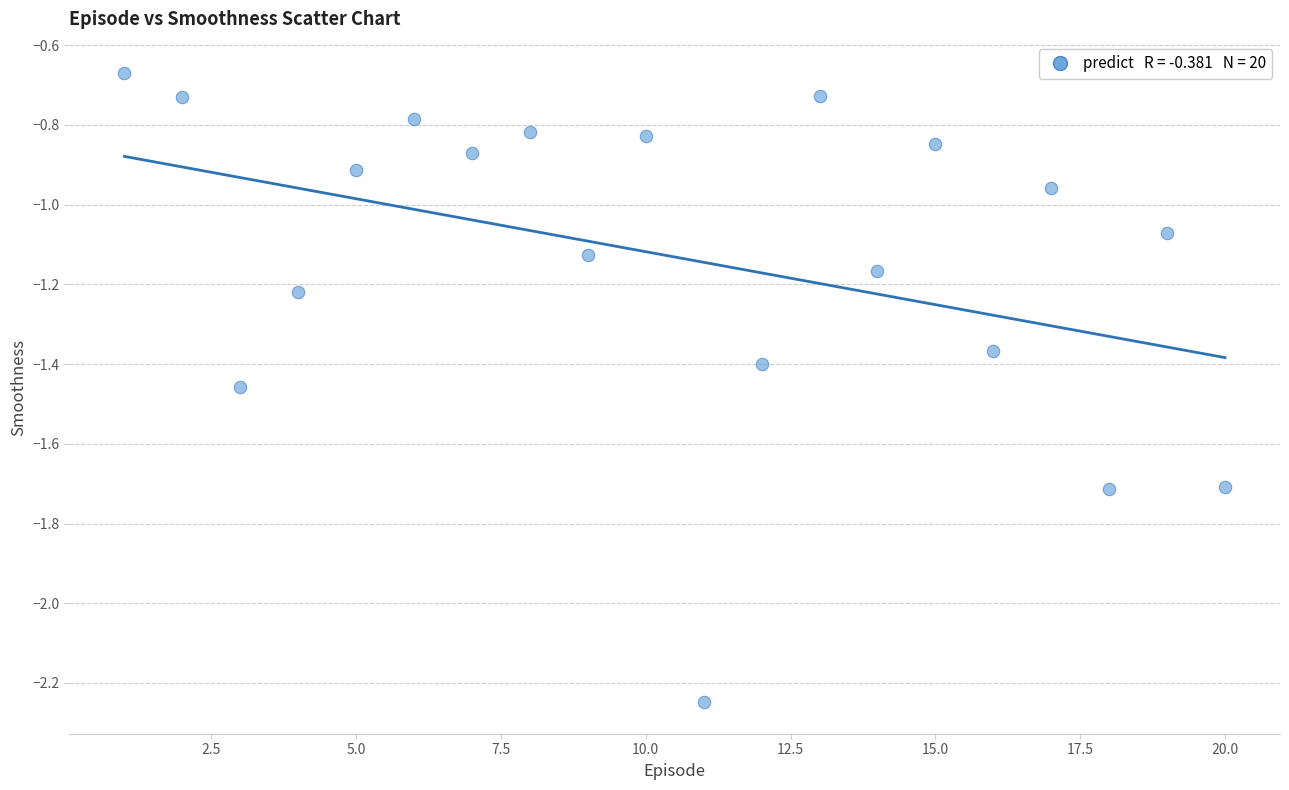

Count the number of points in this scatter plot.

20